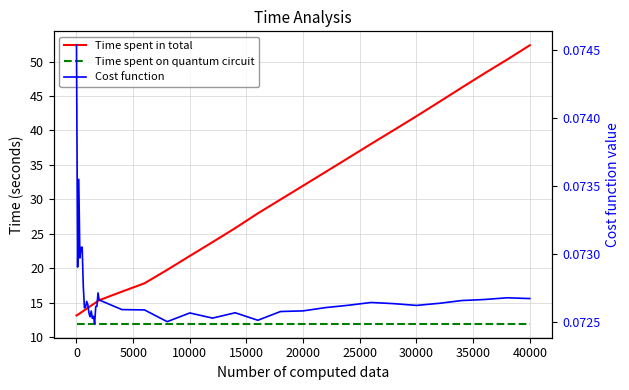

The Cost function series shows 0.1 at 5000. True or false?

True